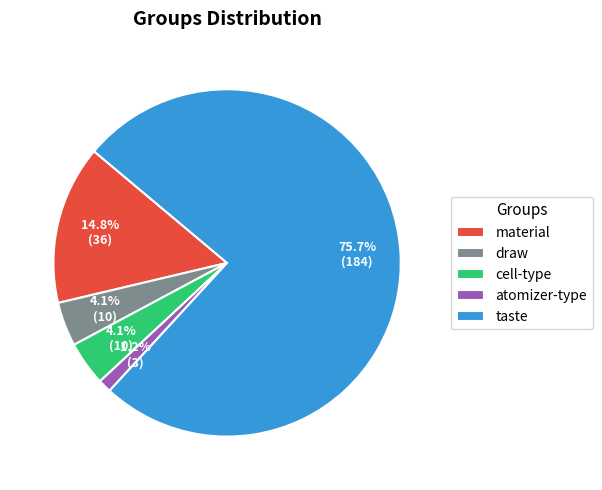

To the nearest percent, what percentage of the pie is draw?

4%